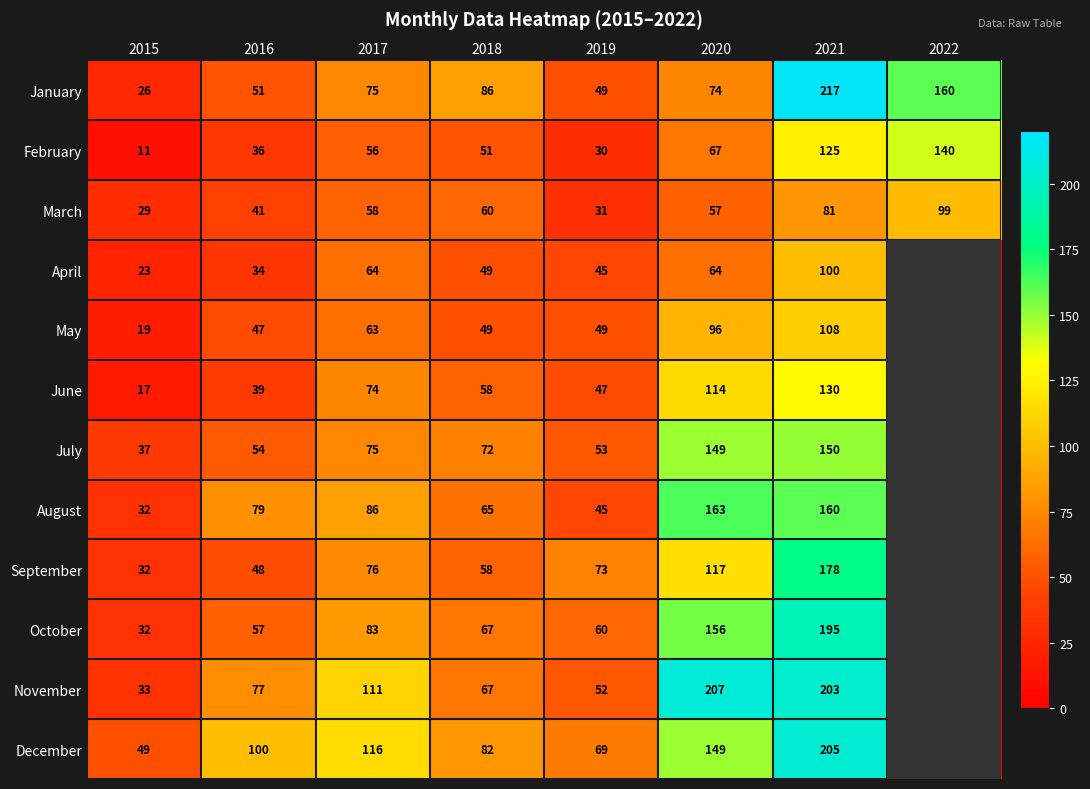

The August series shows 97 at 2021. True or false?

False